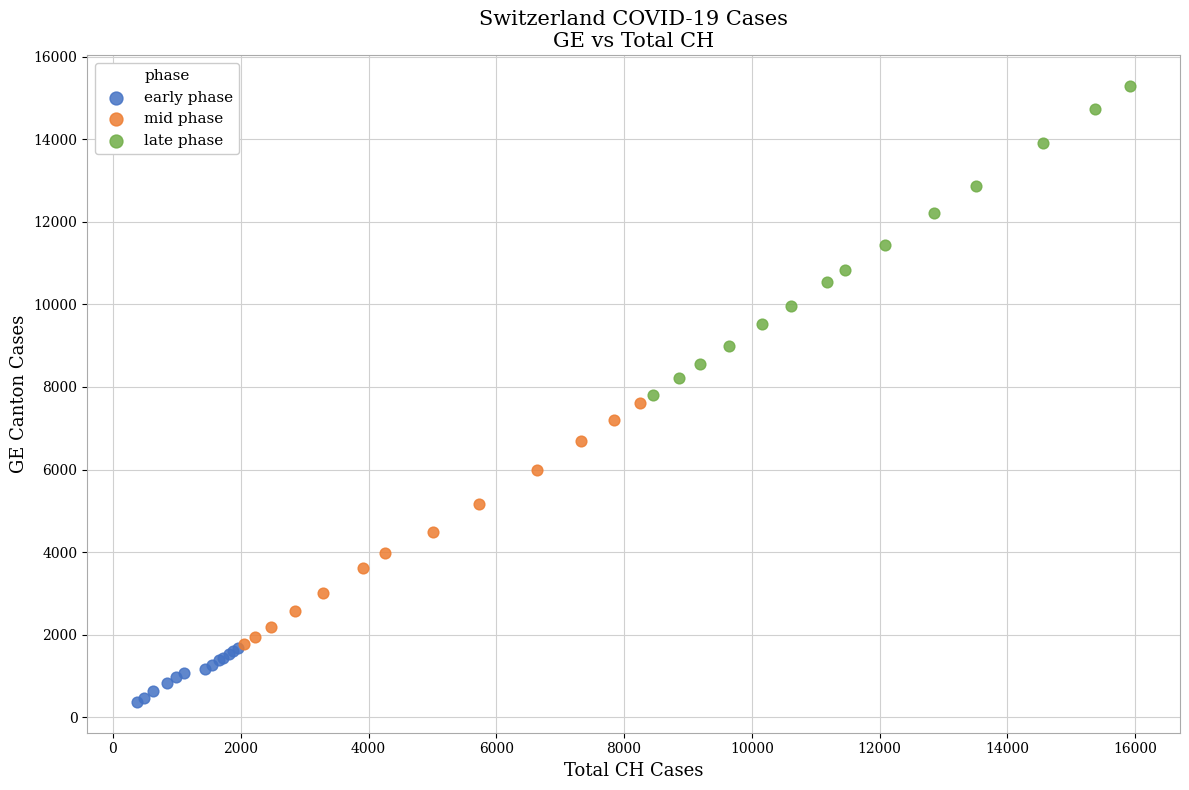

Which series has the largest Y range (max minus min)?

late phase